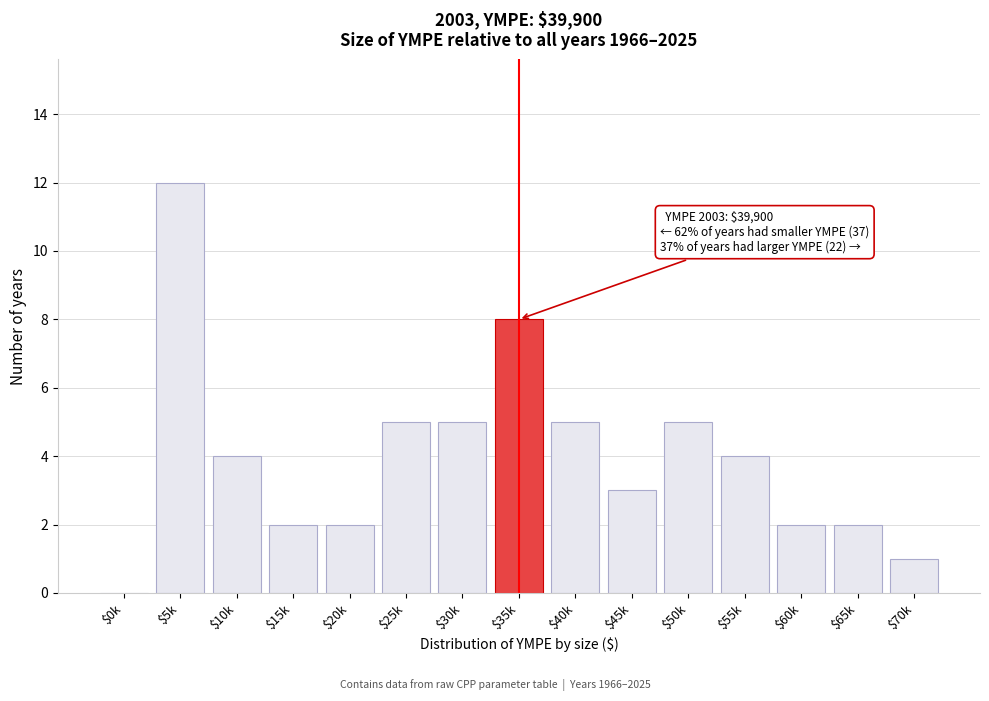

Is it true that the value at $60k is 1?

False